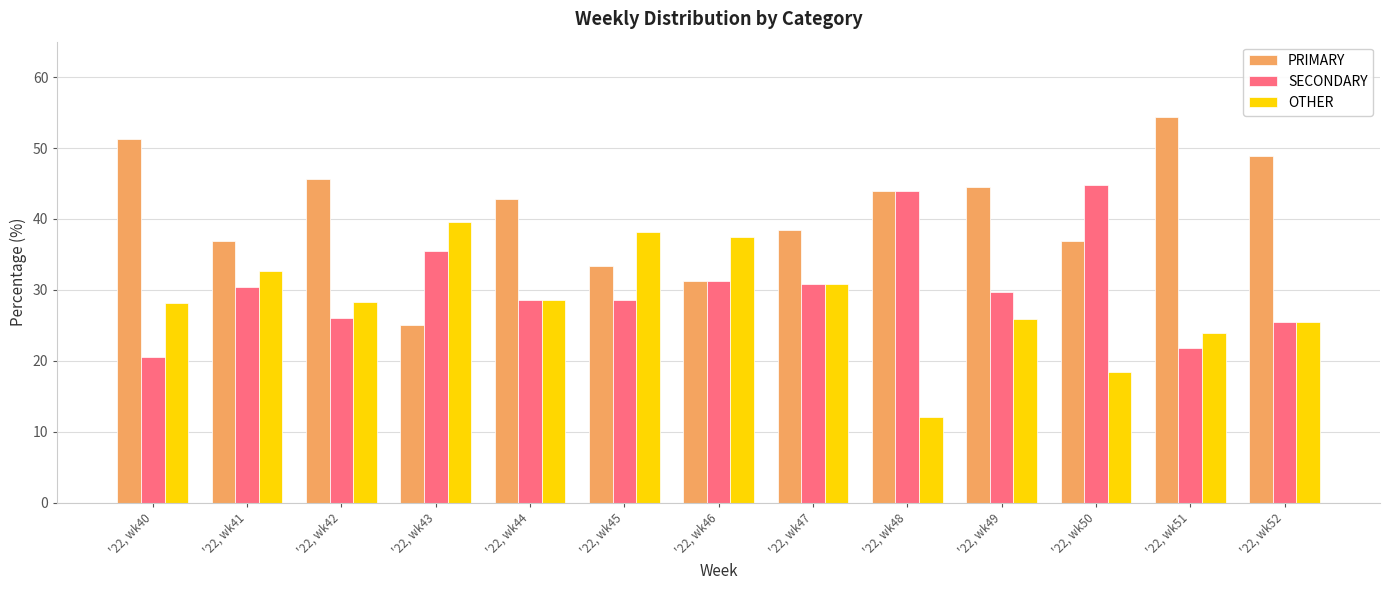

What is the difference between the highest and lowest values at '22, wk43?

14.6